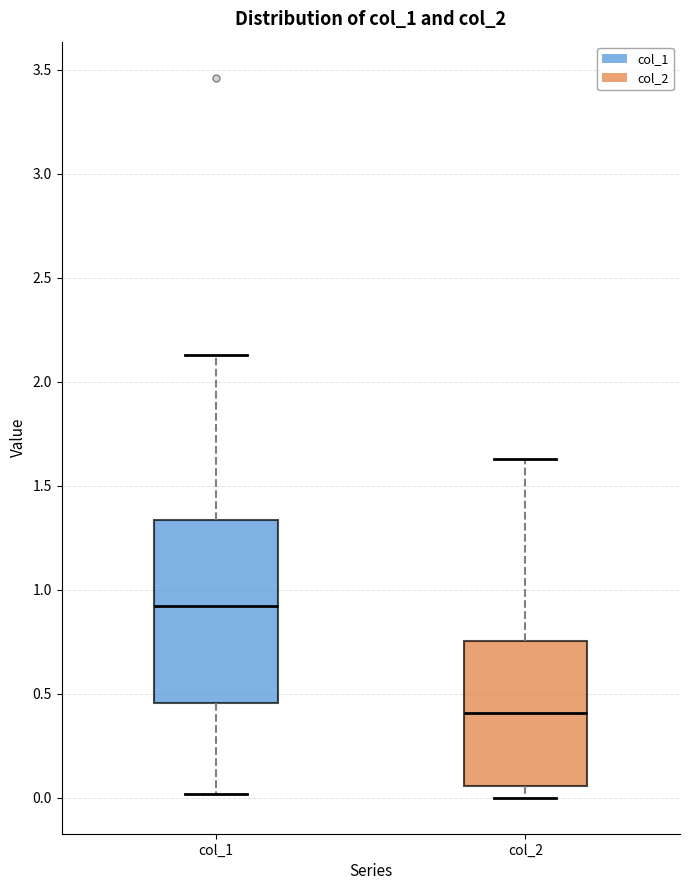

Reading left to right, transcribe this box plot: for each box, give where its median line is, the range the box spans, and where its two whiskers end, as read against the y-axis. The values are not printed on the chart, so give them approximately, as read against the axis.

col_1: median 0.90, box 0.45 to 1.35, whiskers 0.00 to 2.15
col_2: median 0.40, box 0.05 to 0.75, whiskers 0.00 to 1.65